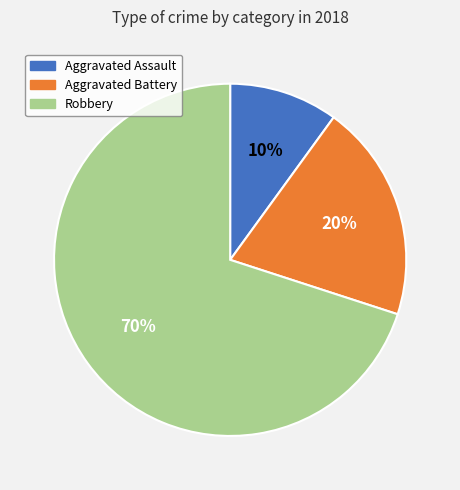

Is the sum of Aggravated Battery and Robbery greater than half?

Yes